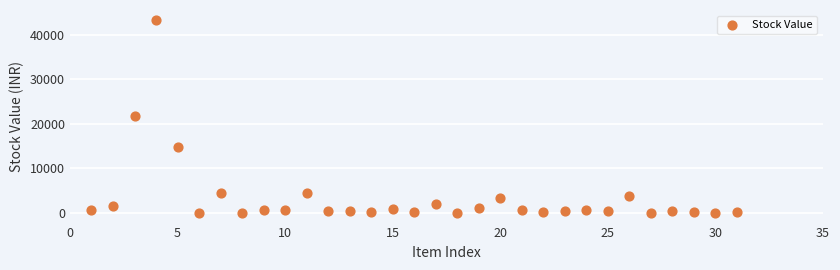

What is the range of Y values (max minus min)?

43324.2